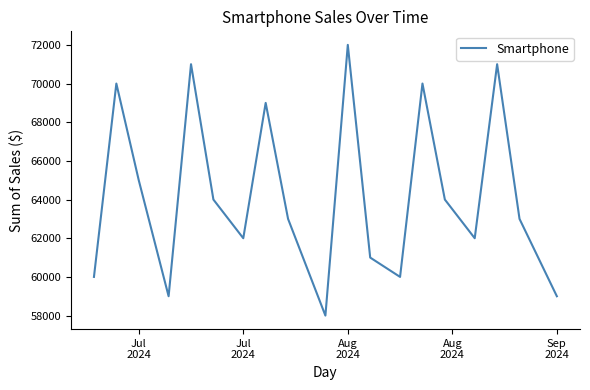

What is the difference between the maximum and minimum values?

14000